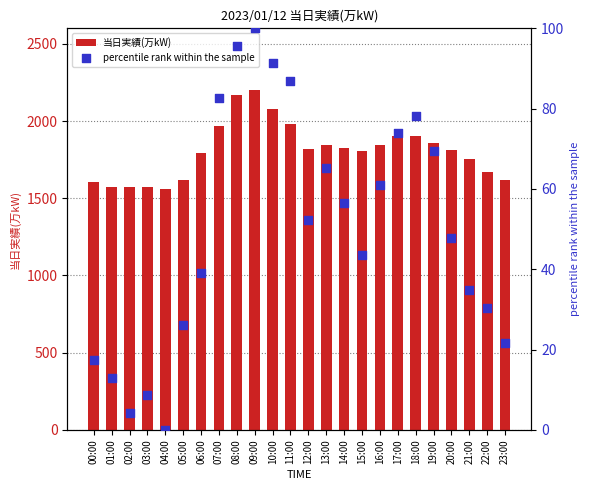

At which category is the sum across all series the highest?

09:00